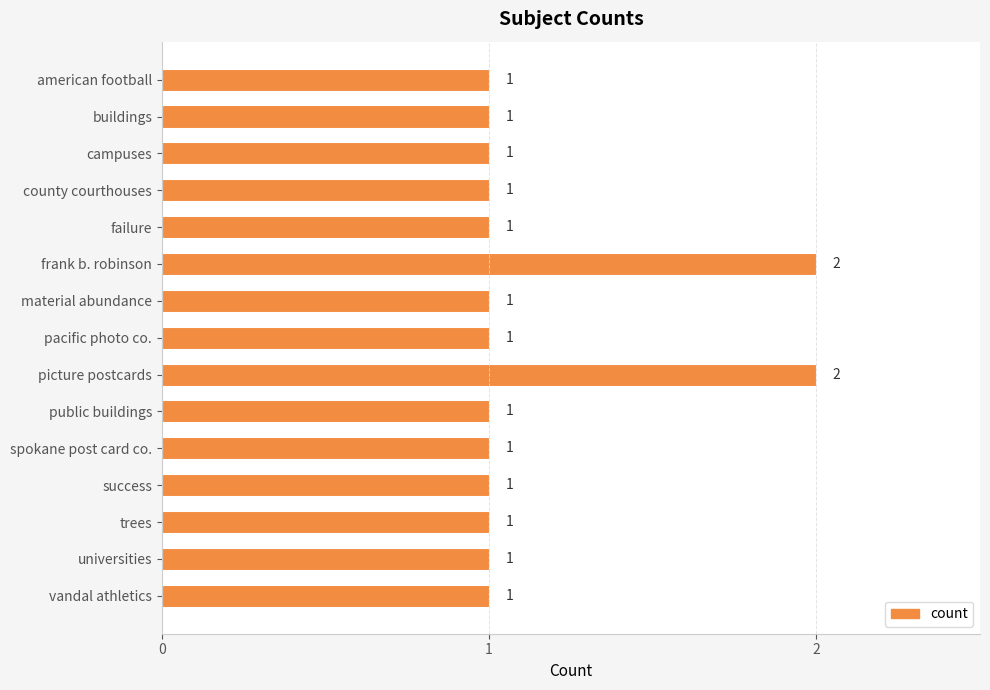

Are the bars grouped side by side (vs. stacked)?

No